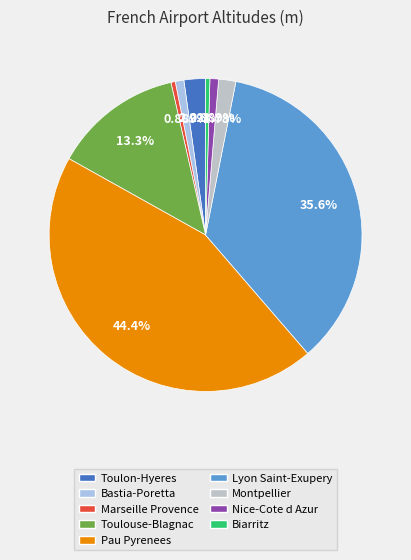

What is the ratio of the value at Montpellier to the value at Toulouse-Blagnac?

0.1